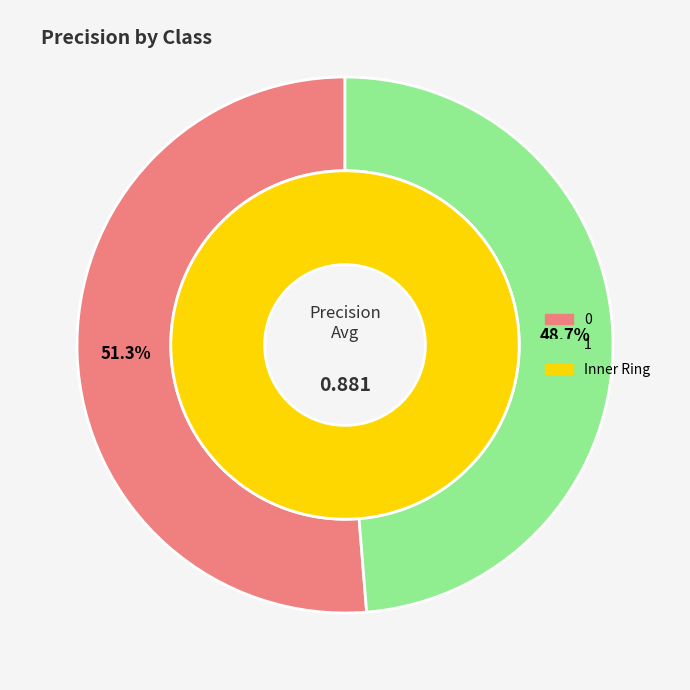

Is there a majority slice in this chart?

Yes